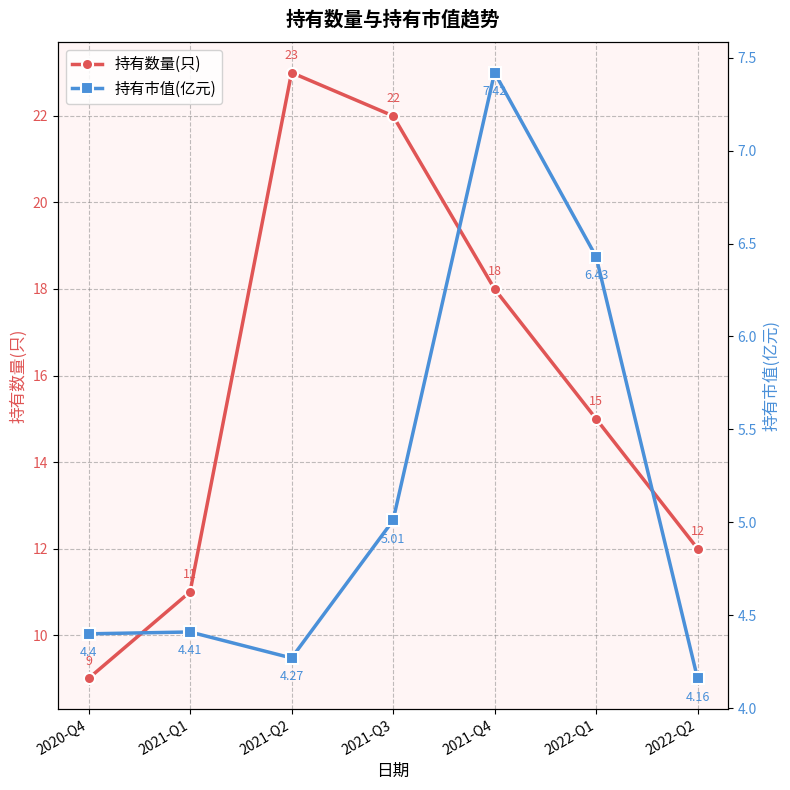

What is the average value of the 持有市值(亿元) series?

5.2